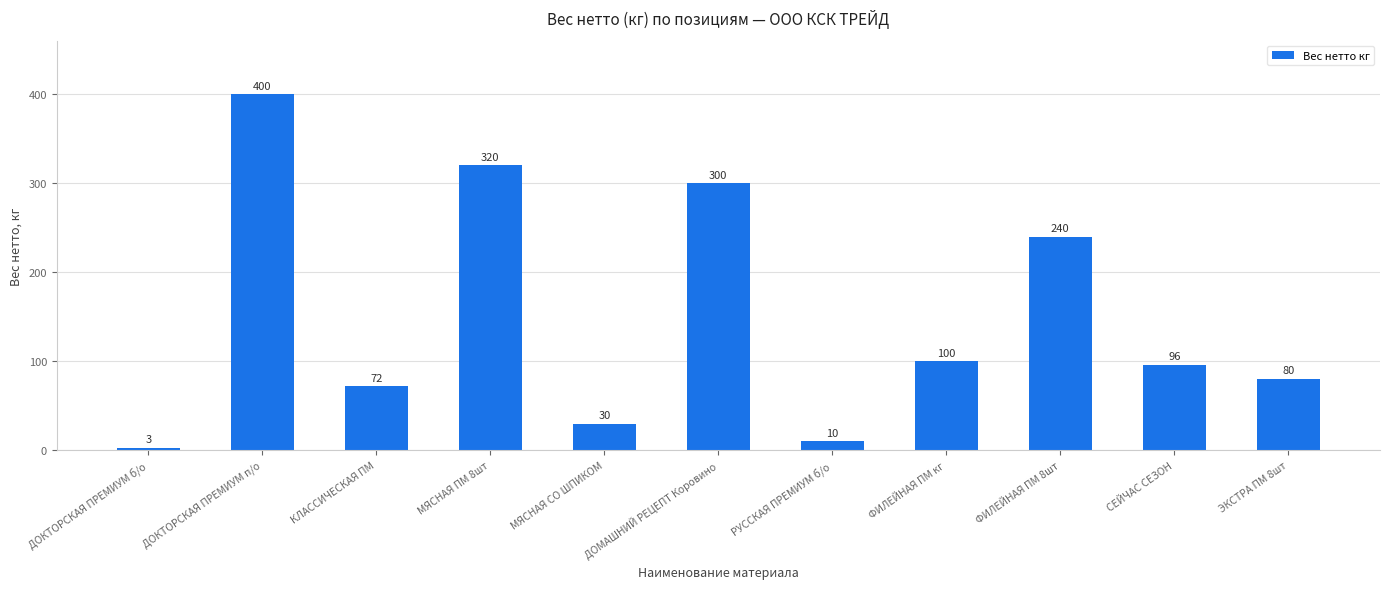

At which label is the value closest to 201?

ФИЛЕЙНАЯ ПМ 8шт